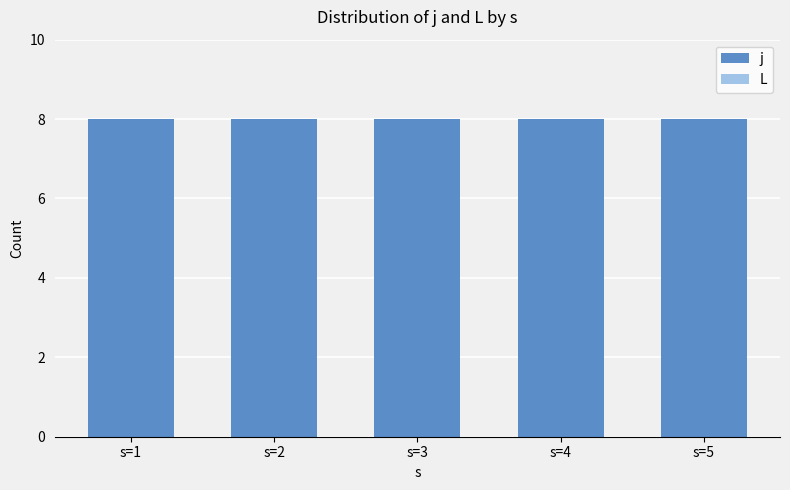

How many bars are there in each group?

2